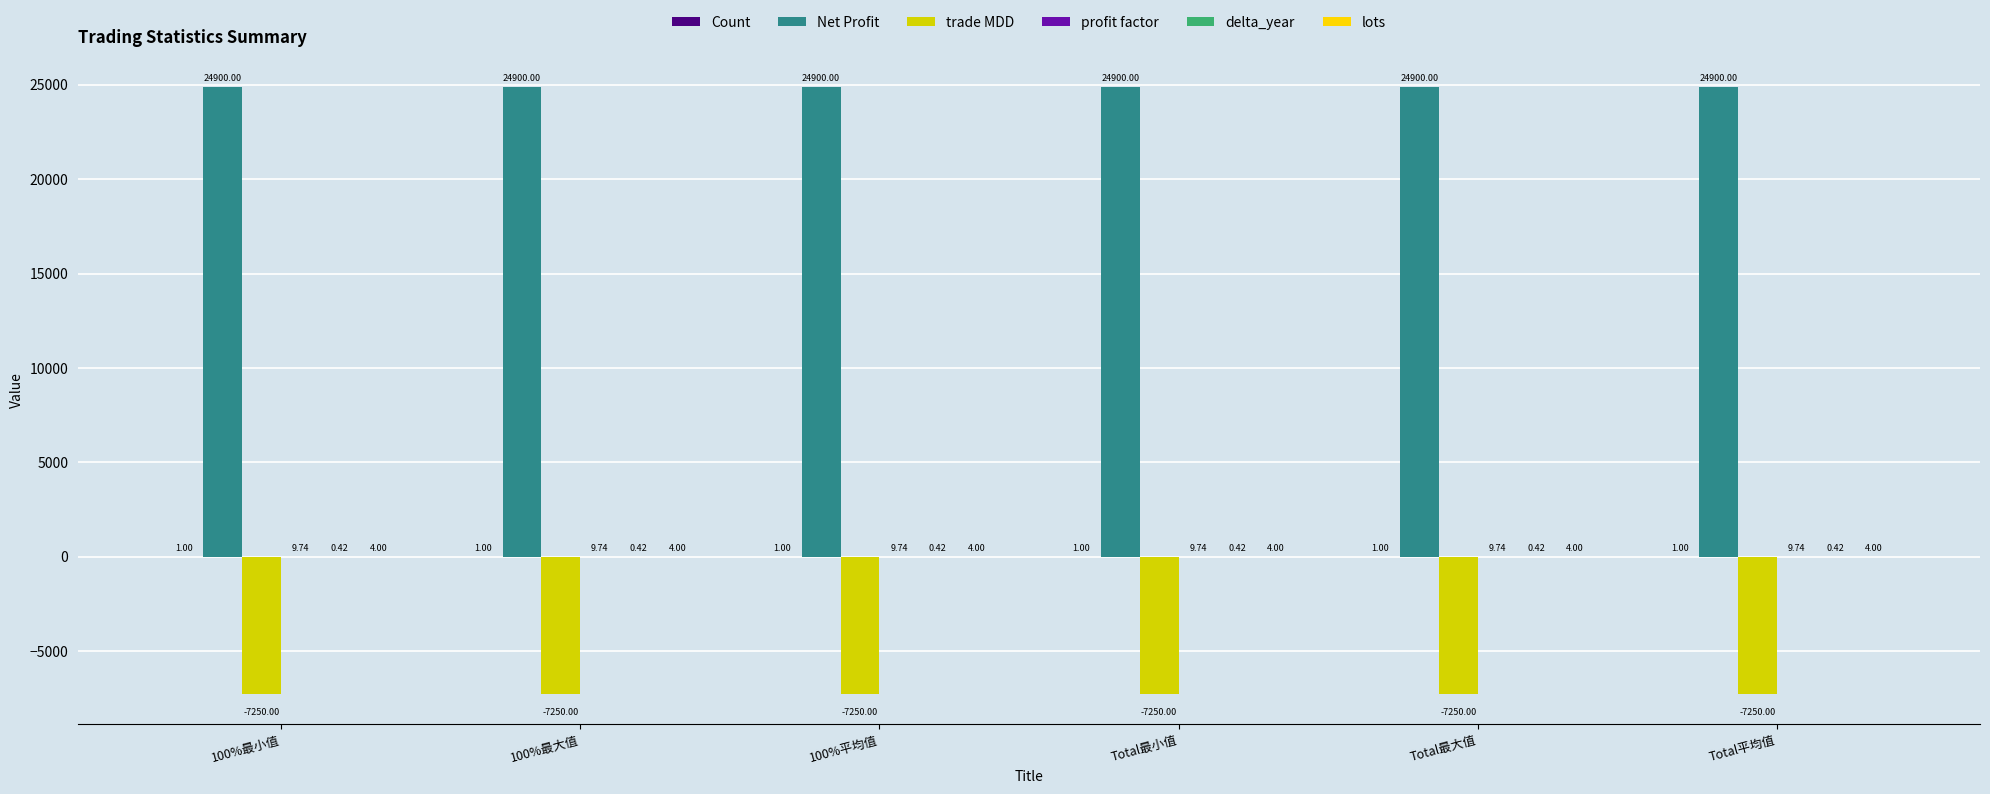

What is the sum of all trade MDD values?

-43500.0